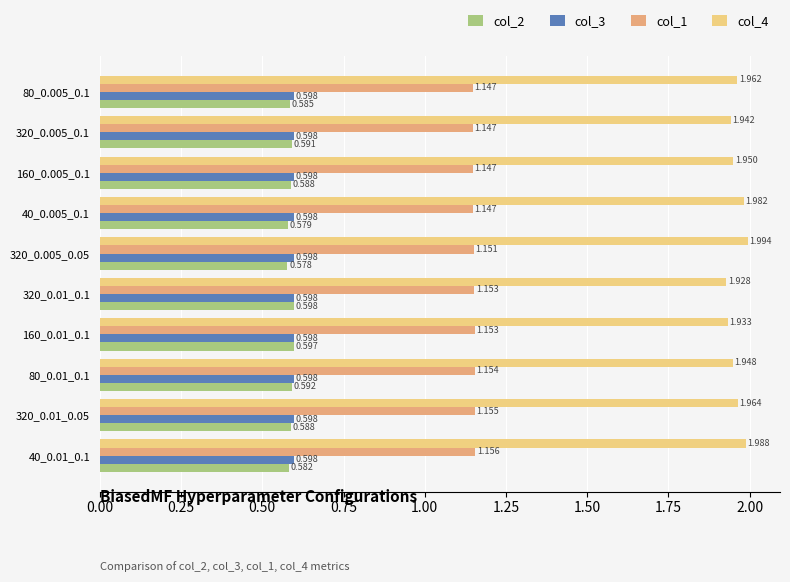

How many data points does each series have?

10